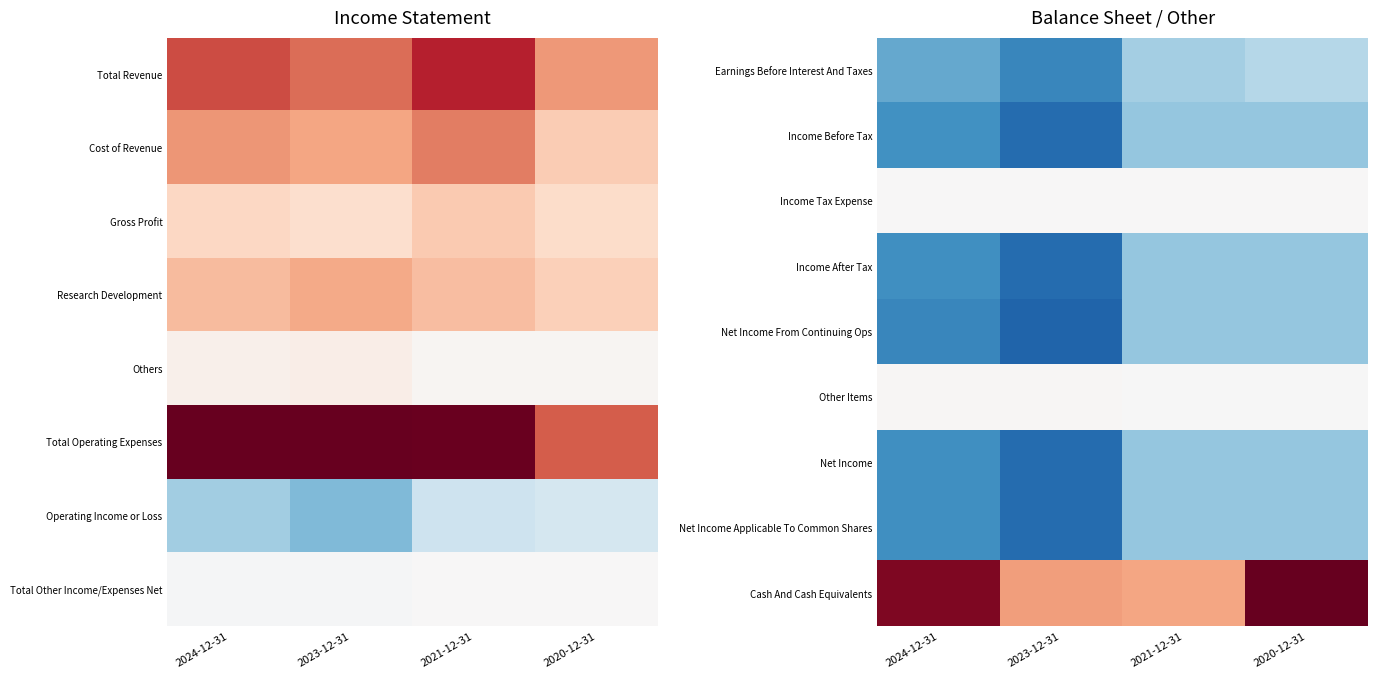

Is the value of Earnings Before Interest And Taxes at 2021-12-31 greater than the value of Income Before Tax at 2021-12-31?

Yes